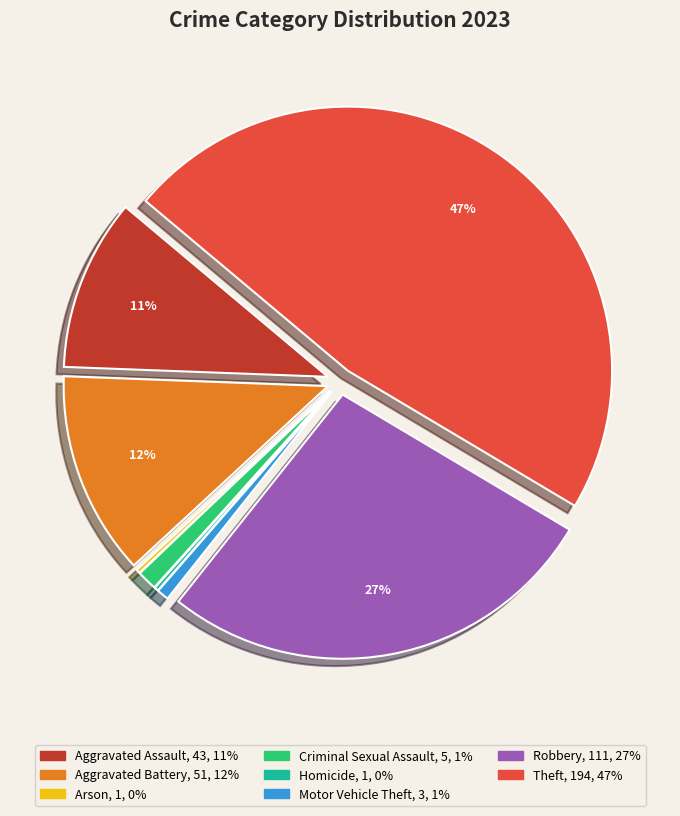

To the nearest percent, what is the difference between the largest and smallest slice percentages?

47%